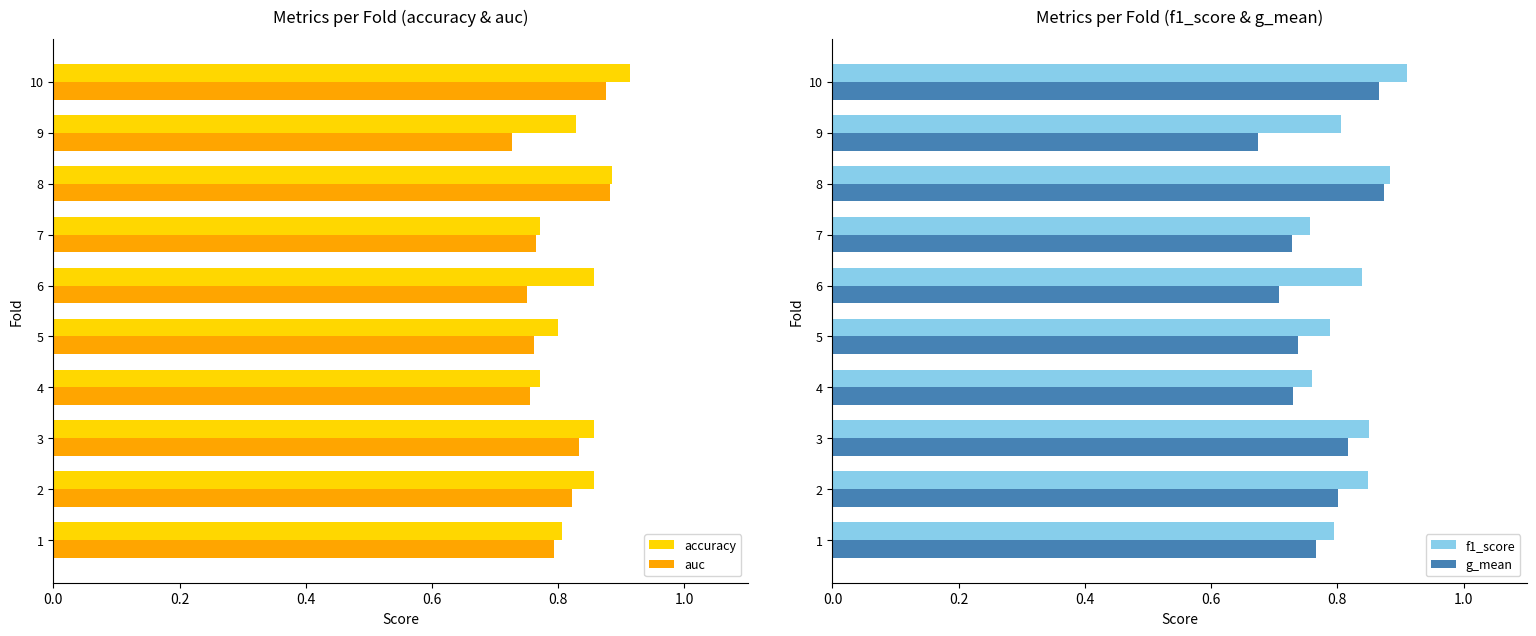

Is it true that g_mean equals 0.4 at 9?

False